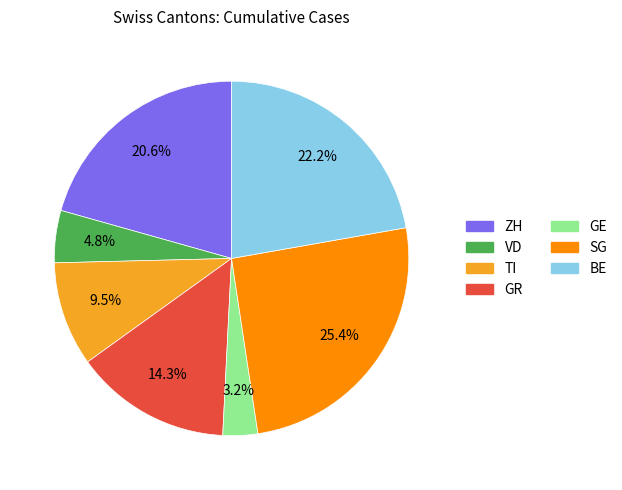

To the nearest percent, what percentage of the pie is GE?

3%